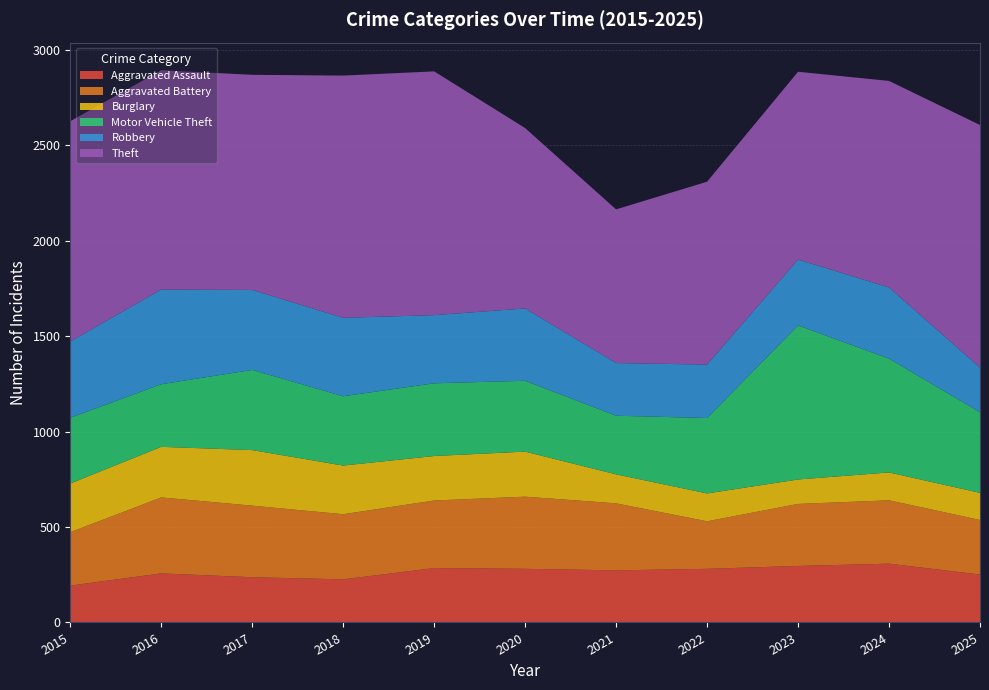

Reading left to right, what are all the values shown in this chart?

Aggravated Assault: 193	257	237	226	285	281	273	281	296	308	251
Aggravated Battery: 280	398	375	341	354	378	351	249	325	332	286
Burglary: 255	265	291	255	233	236	152	146	128	146	142
Motor Vehicle Theft: 344	328	420	363	381	371	307	395	807	596	422
Robbery: 400	496	419	411	357	379	276	280	345	373	234
Theft: 1154	1149	1127	1269	1277	945	805	958	984	1082	1271